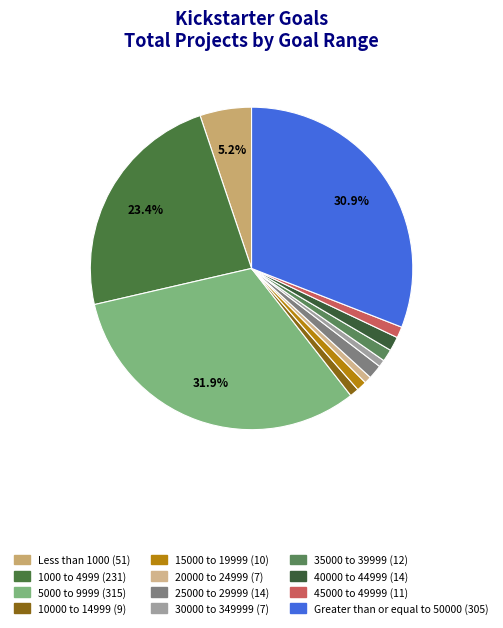

To the nearest percent, what portion does 1000 to 4999 represent?

23%